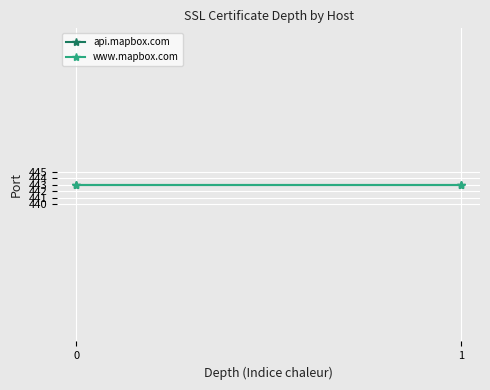

Which series has the widest spread of values?

api.mapbox.com